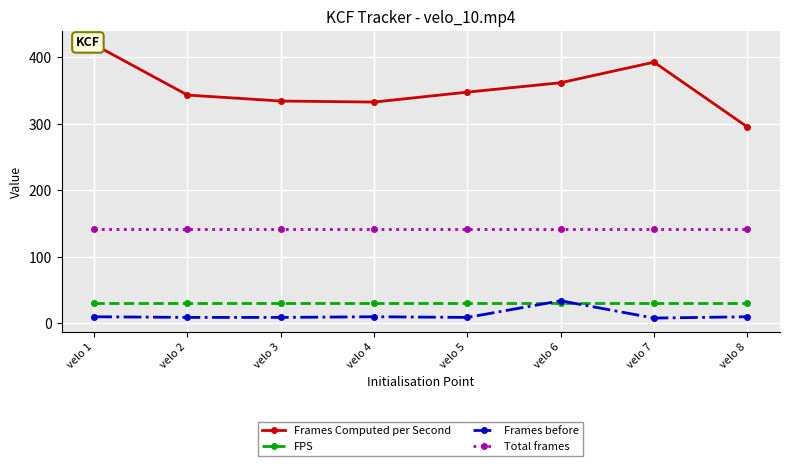

Which has a higher value, velo 6 or velo 2?

velo 6